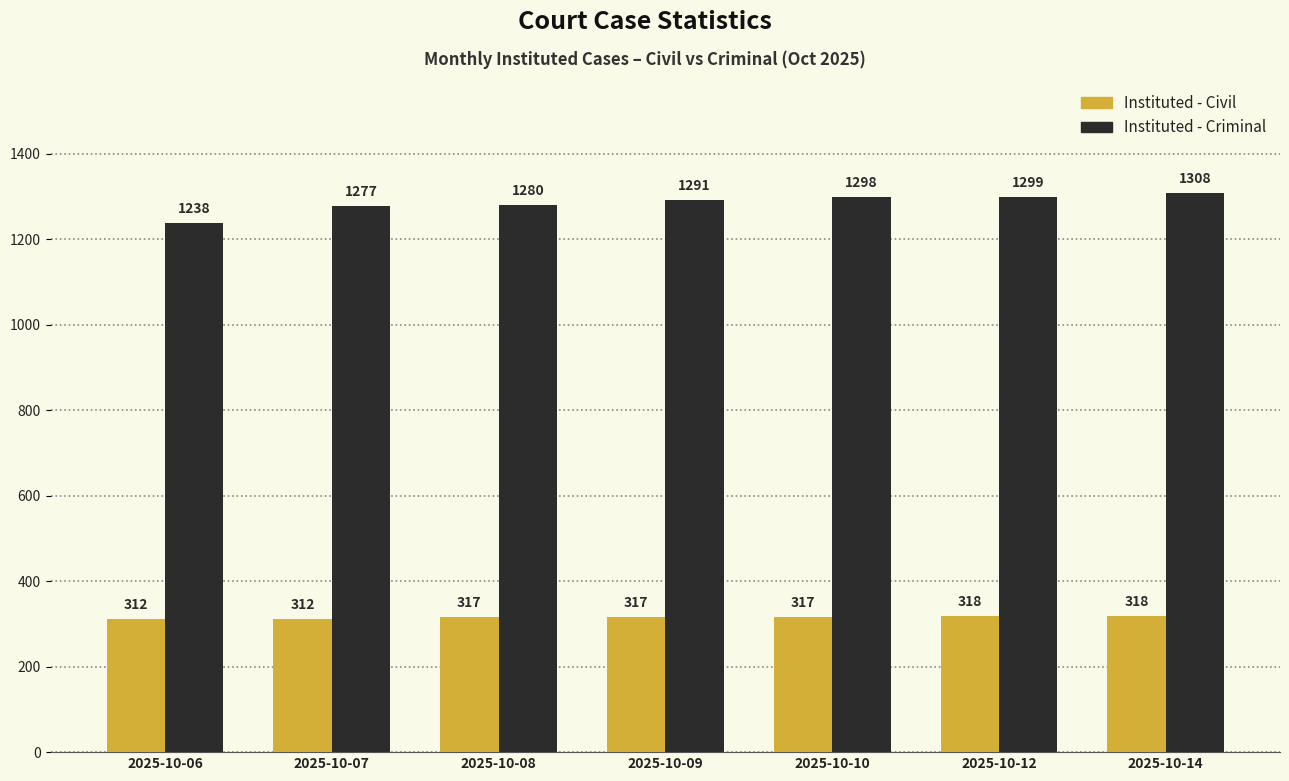

What is the average value of the Instituted - Civil series?

316